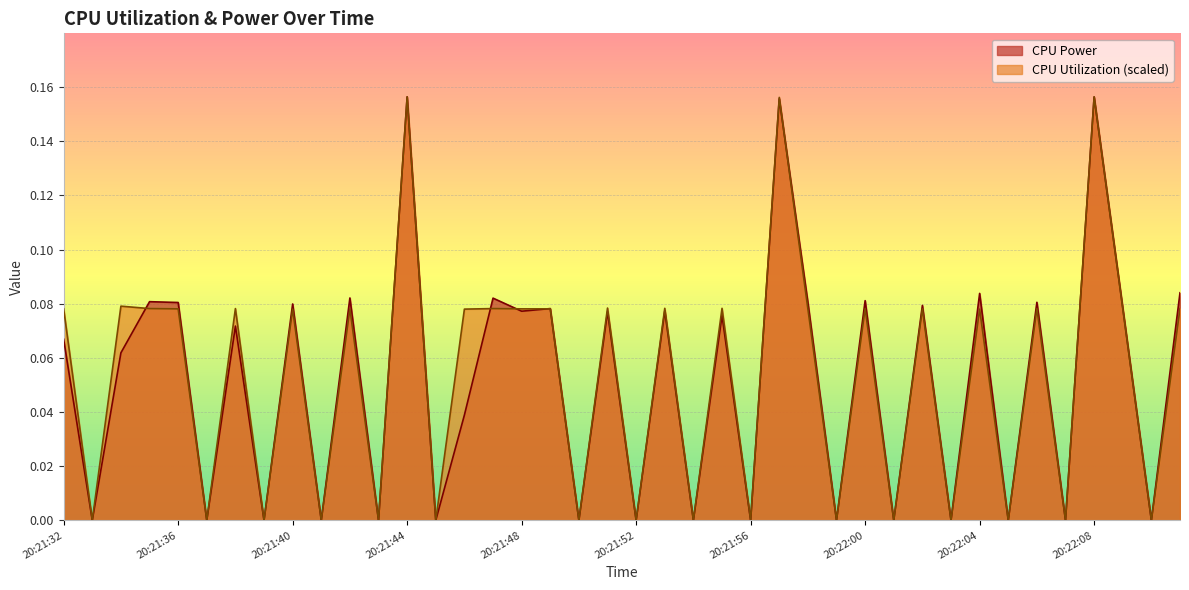

At which category is the sum across all series the highest?

20:21:44